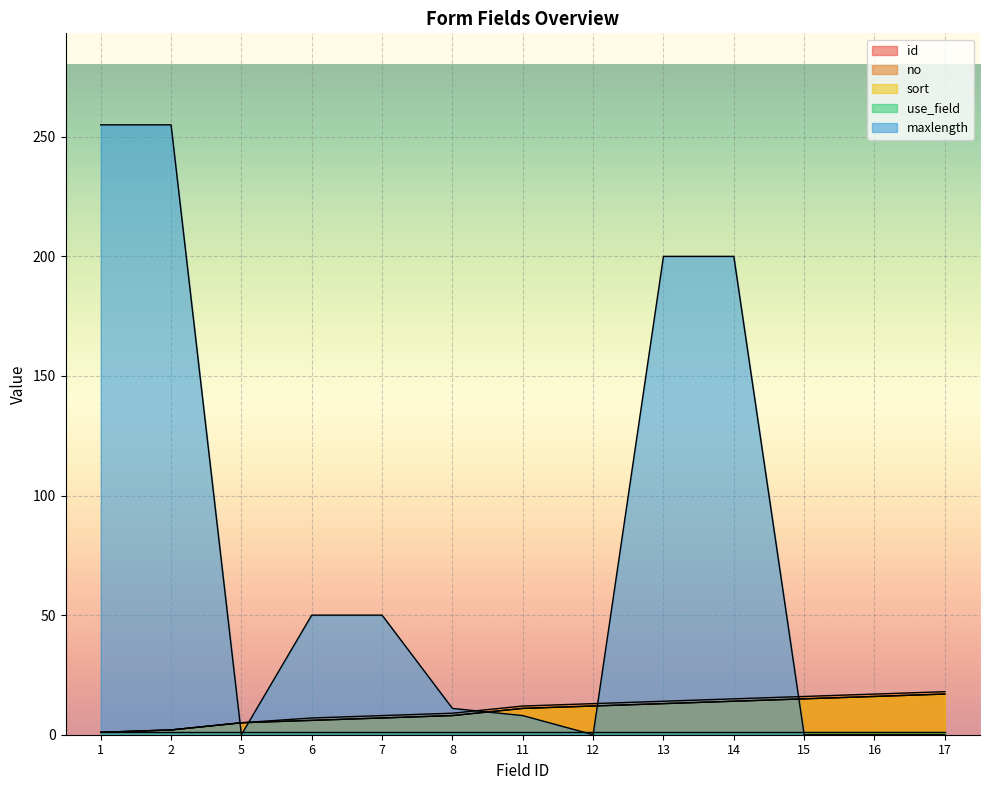

What is the total value across all series at 13?

240